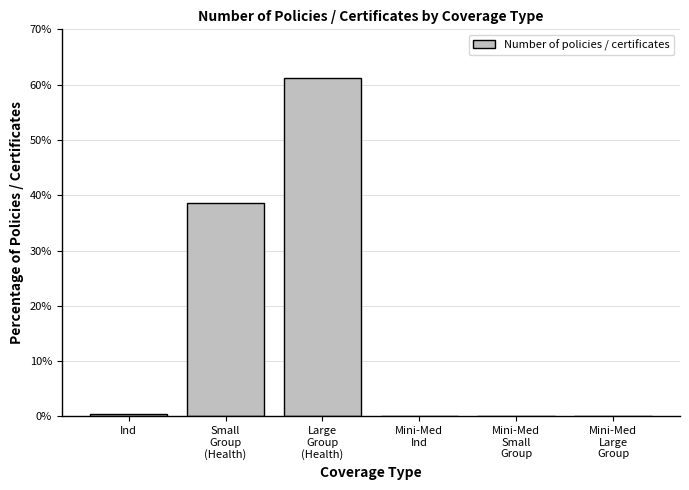

What is the greatest value displayed?

61.1